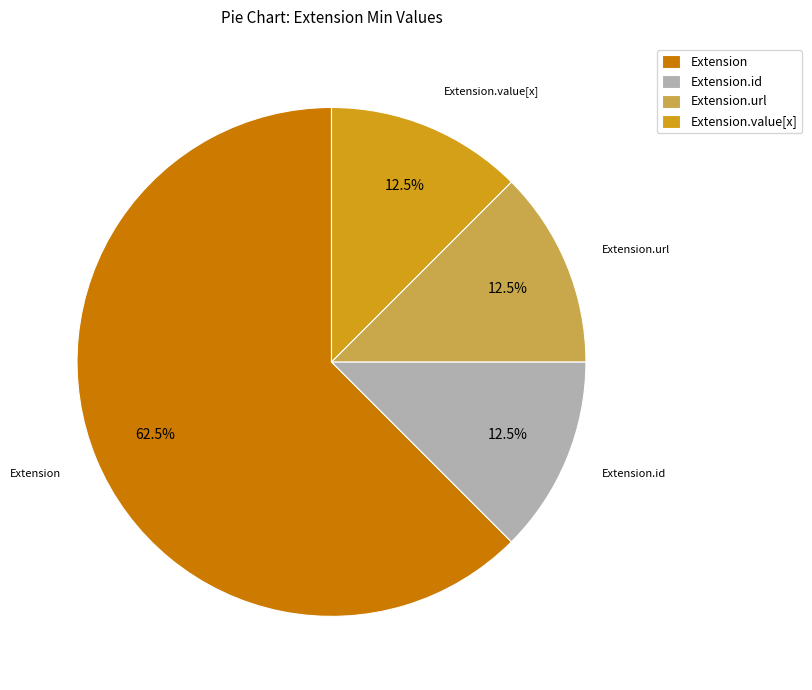

To the nearest percent, what is the average slice percentage?

25%